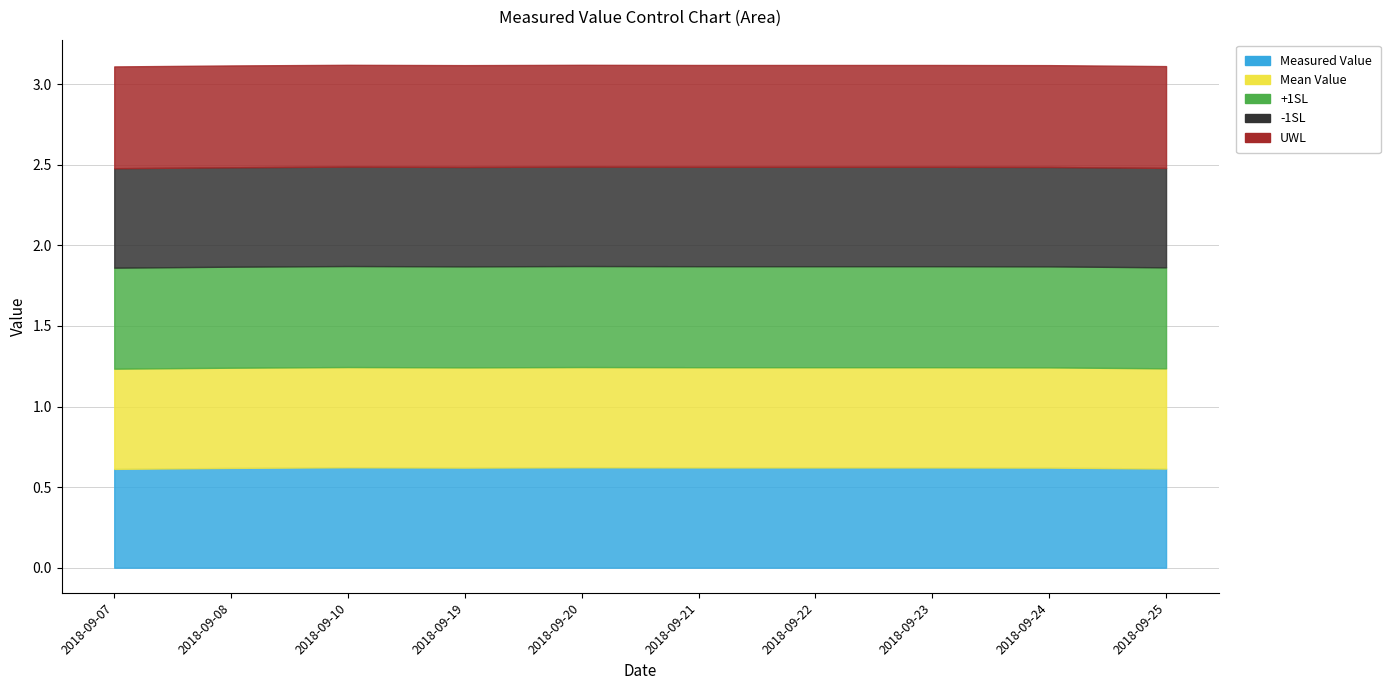

Which series has the widest spread of values?

Measured Value